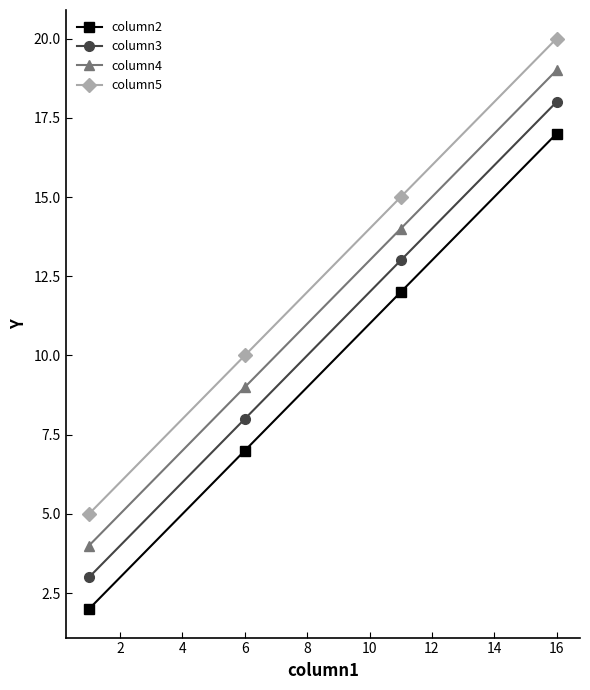

Which series has the largest total across all categories?

column5